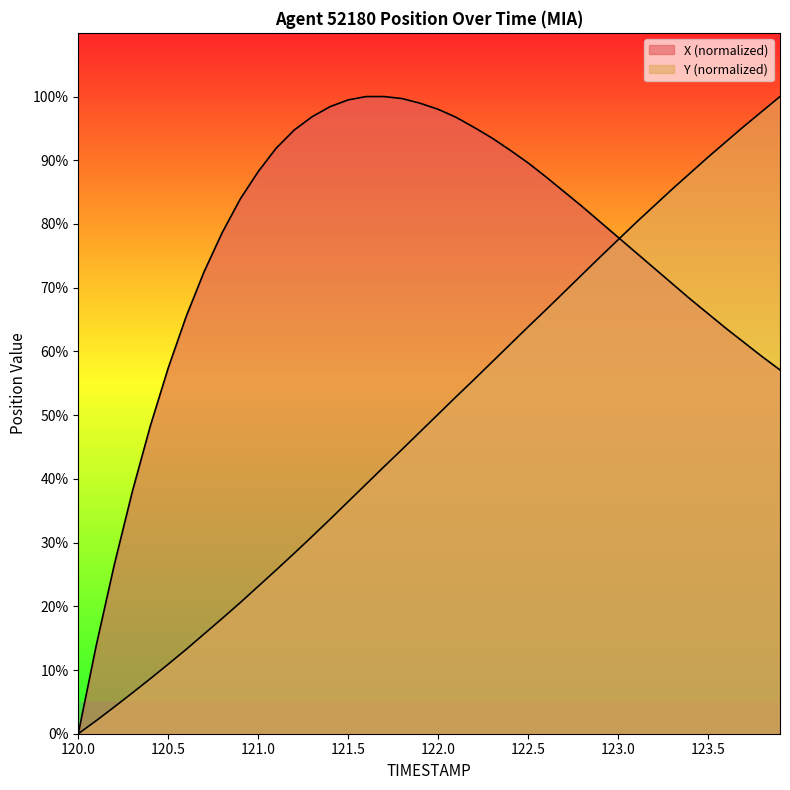

Which series ends up on top after the final intersection of X and Y?

Y